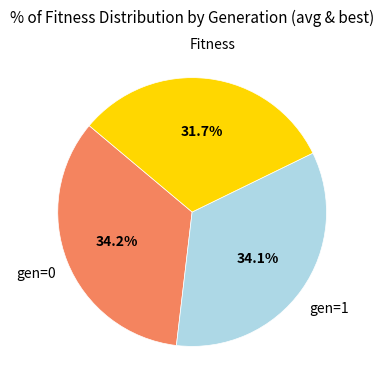

How many segments does this pie chart have?

3